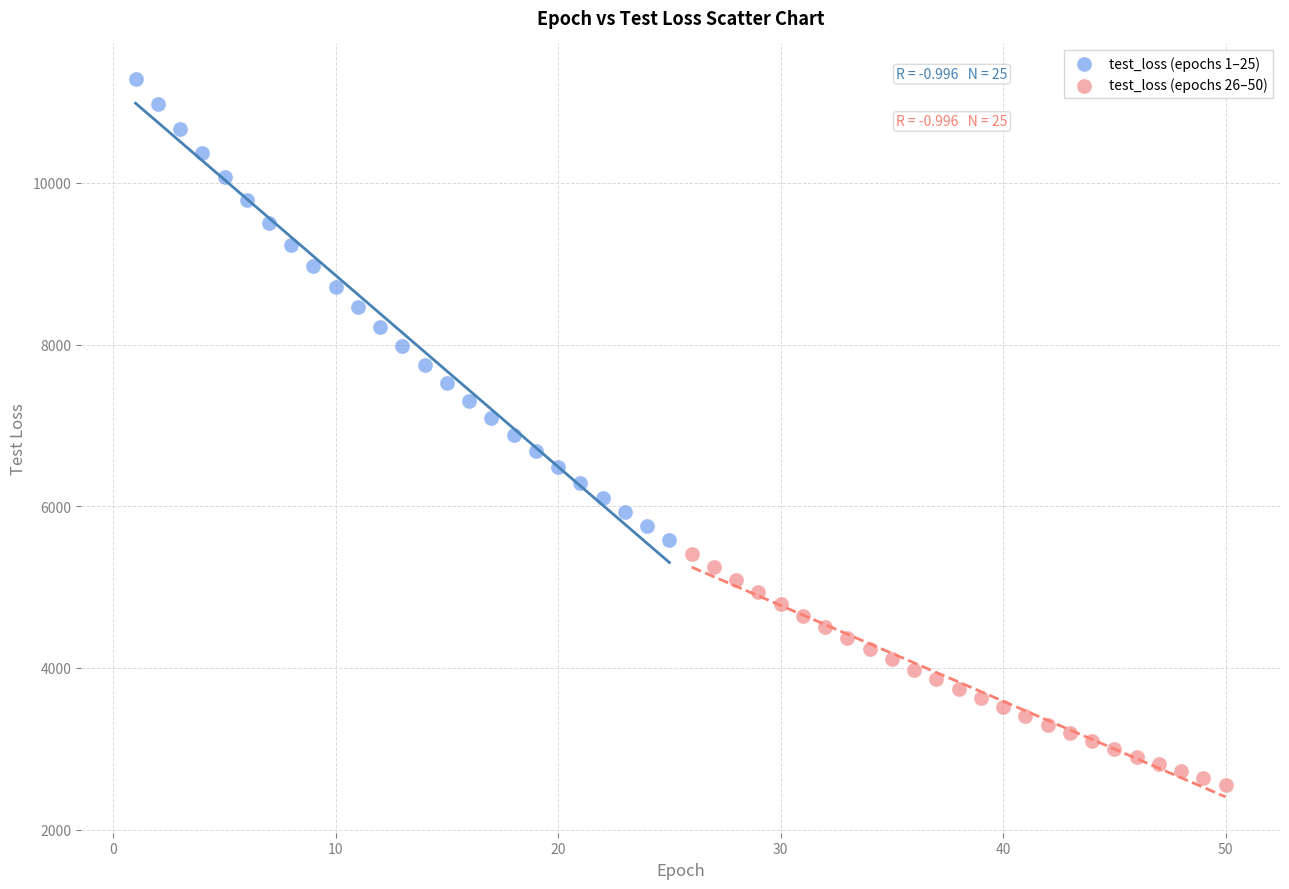

Which series contains the highest Y value?

test_loss (epochs 1–25)